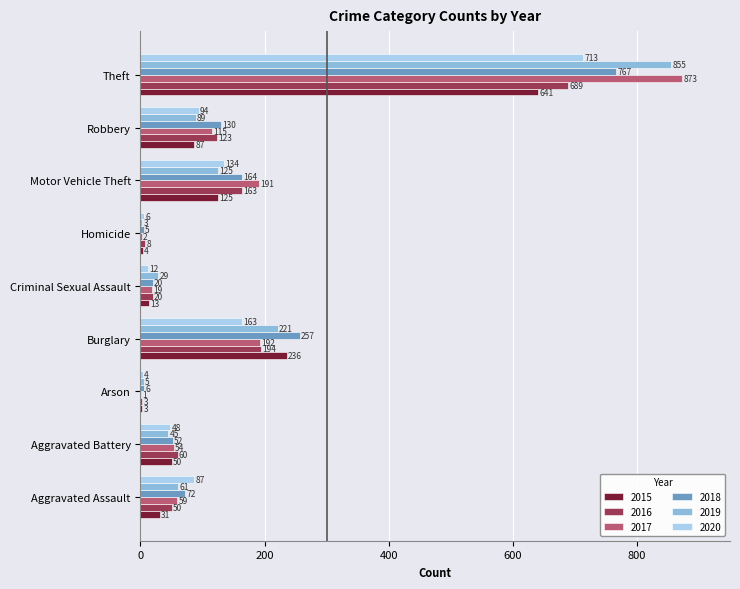

At which category is the sum across all series the highest?

Theft